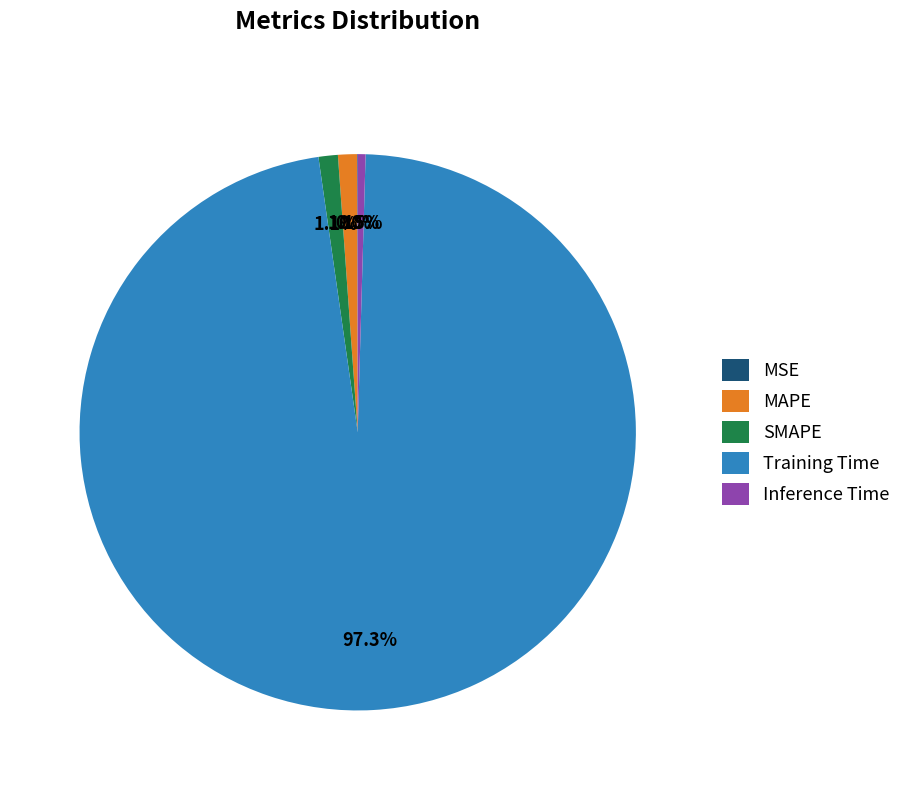

Which has a higher value, Training Time or MAPE?

Training Time